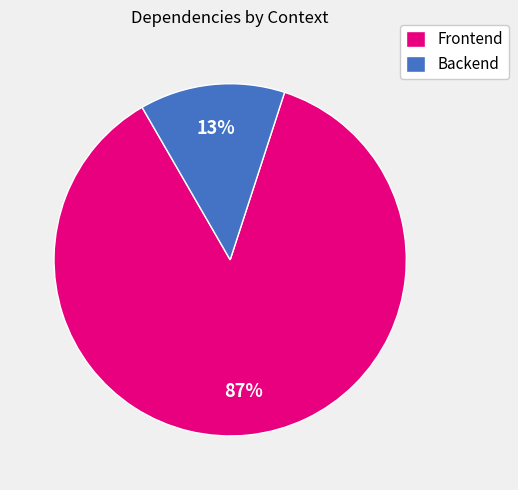

Is there a majority slice in this chart?

Yes